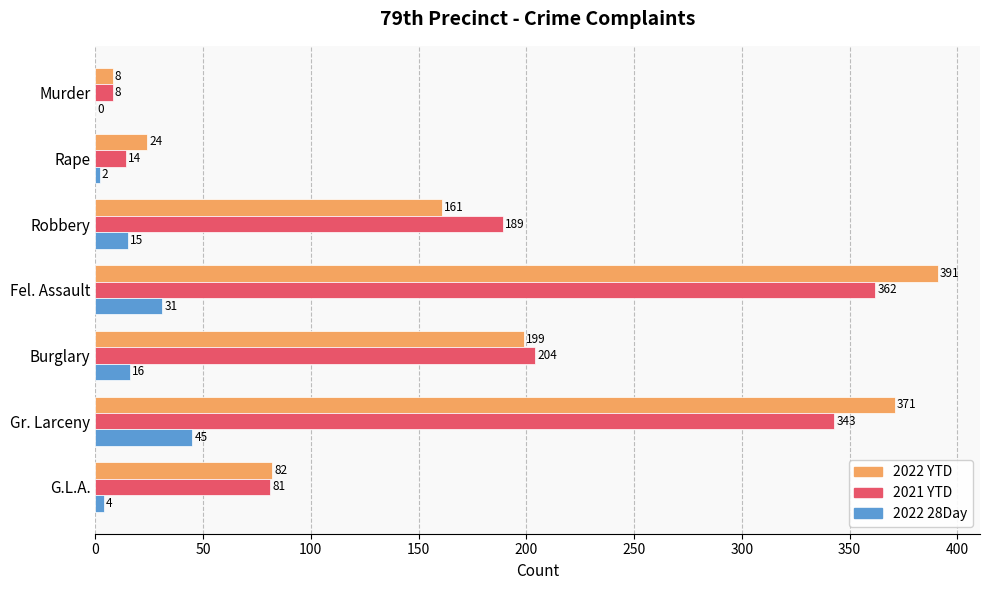

At which category is the sum across all series the highest?

Fel. Assault